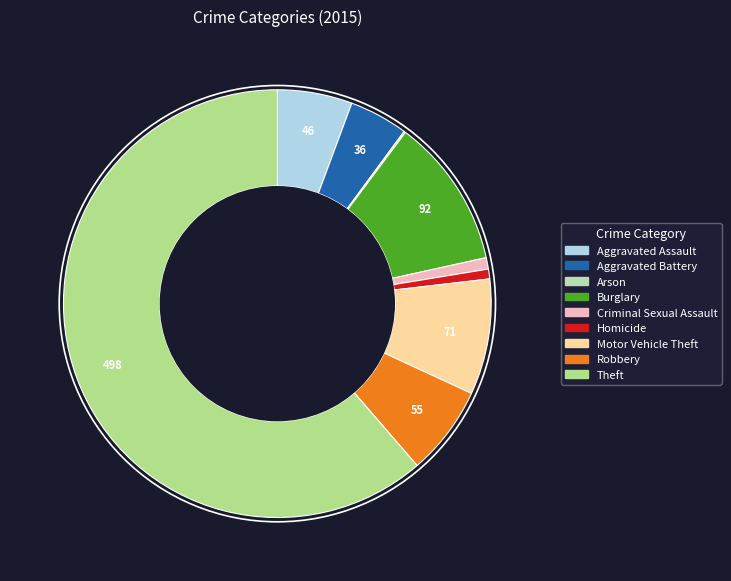

True or false: Aggravated Battery accounts for 1% of the total.

False